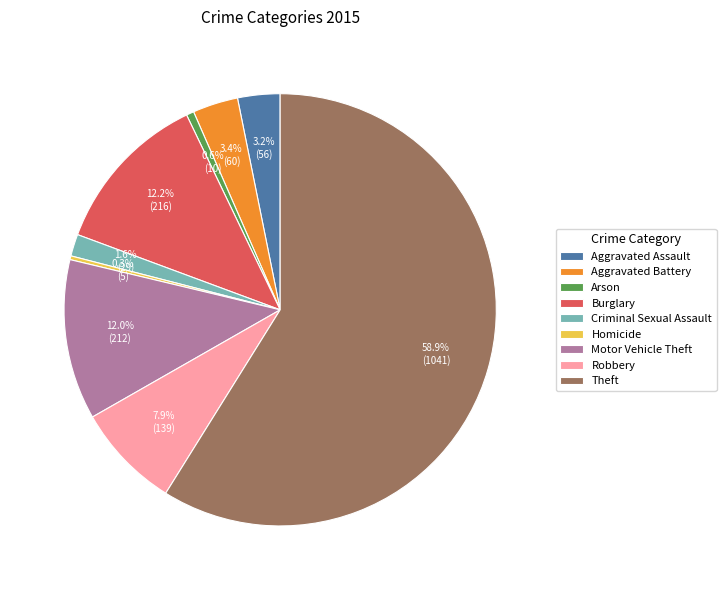

What percentage is the Burglary slice, to the nearest percent?

12%